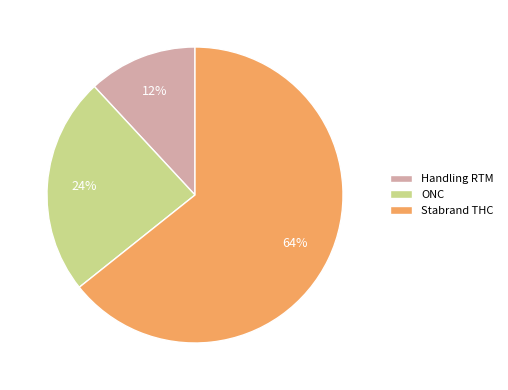

Which category has the biggest portion of the pie?

Stabrand THC